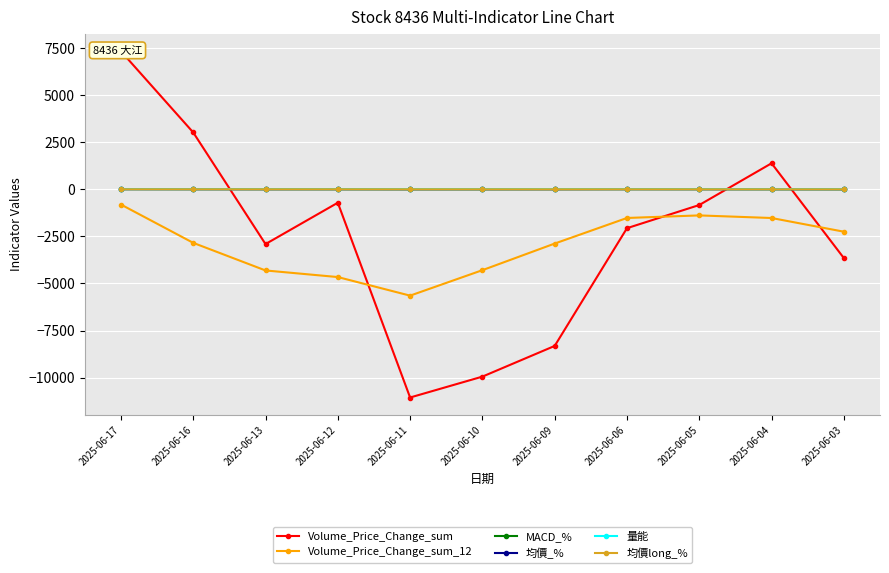

Reading left to right, extract all data points from this chart.

Volume_Price_Change_sum: 7319.1	3011.4	-2912.2	-718.2	-11053.0	-9944.7	-8316.2	-2069.2	-840.0	1374.7	-3655.2
Volume_Price_Change_sum_12: -814.1	-2847.4	-4312.1	-4662.0	-5648.0	-4296.8	-2884.8	-1526.9	-1391.4	-1529.2	-2255.2
MACD_%: 7.6	4.1	1.4	1.4	-3.1	-2.8	-0.4	4.8	2.1	-0.8	-3.9
均價_%: -2.3	-2.9	-3.3	-2.9	-2.8	-2.5	-2.3	-1.9	-2.0	-2.1	-2.4
量能: 1.8	1.6	4.5	3.3	5.7	5.5	7.6	3.0	3.2	1.3	2.8
均價long_%: -5.6	-5.7	-5.7	-5.8	-6.0	-6.2	-6.4	-6.7	-6.9	-7.1	-7.1